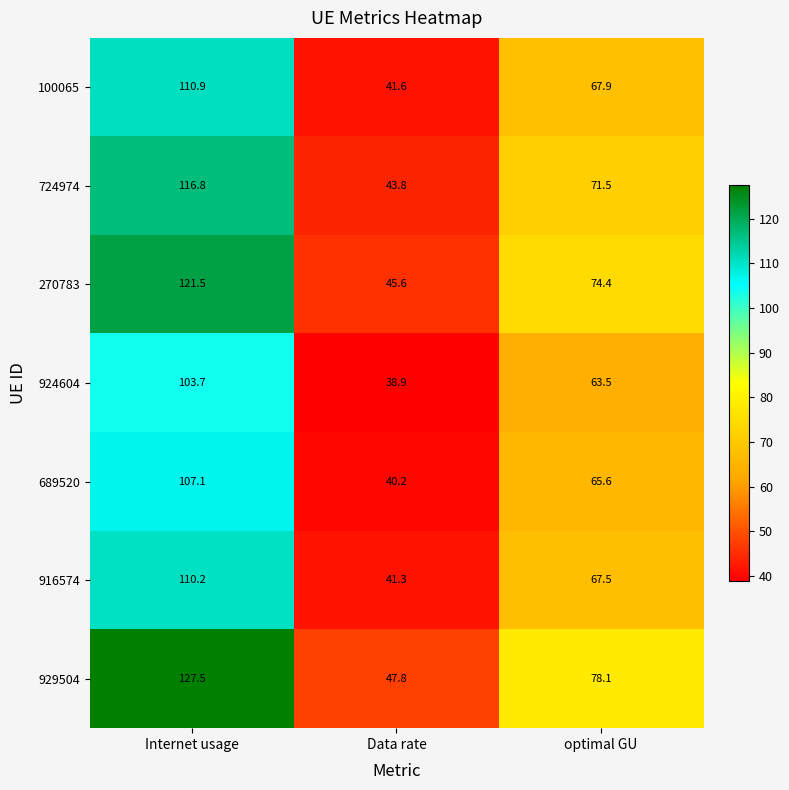

At how many categories does at least one series exceed 96?

1